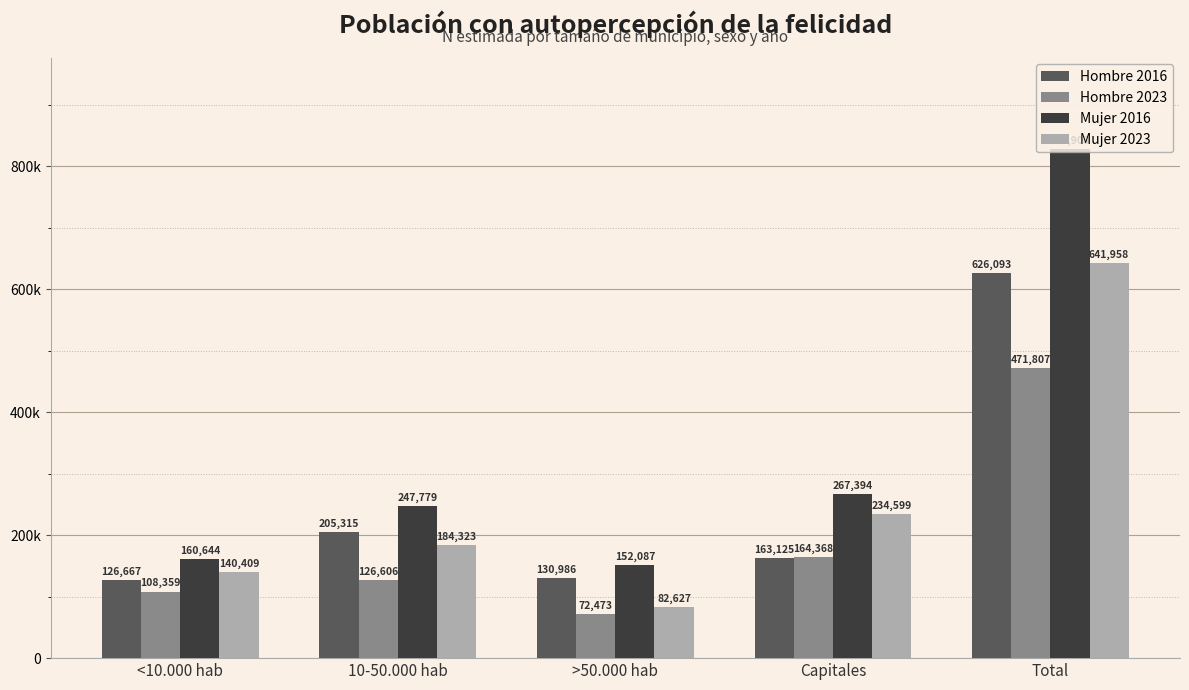

The Mujer 2023 series shows 51252 at >50.000 hab. True or false?

False